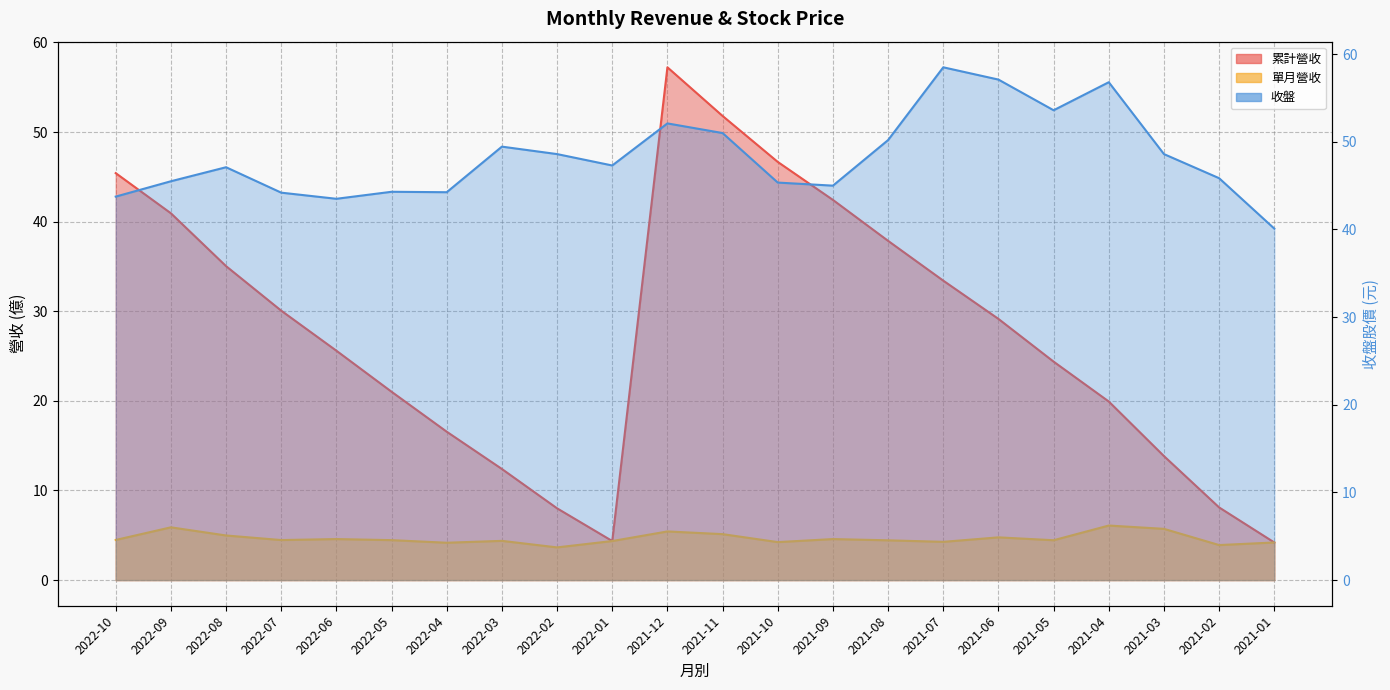

What is the greatest value displayed?

58.5